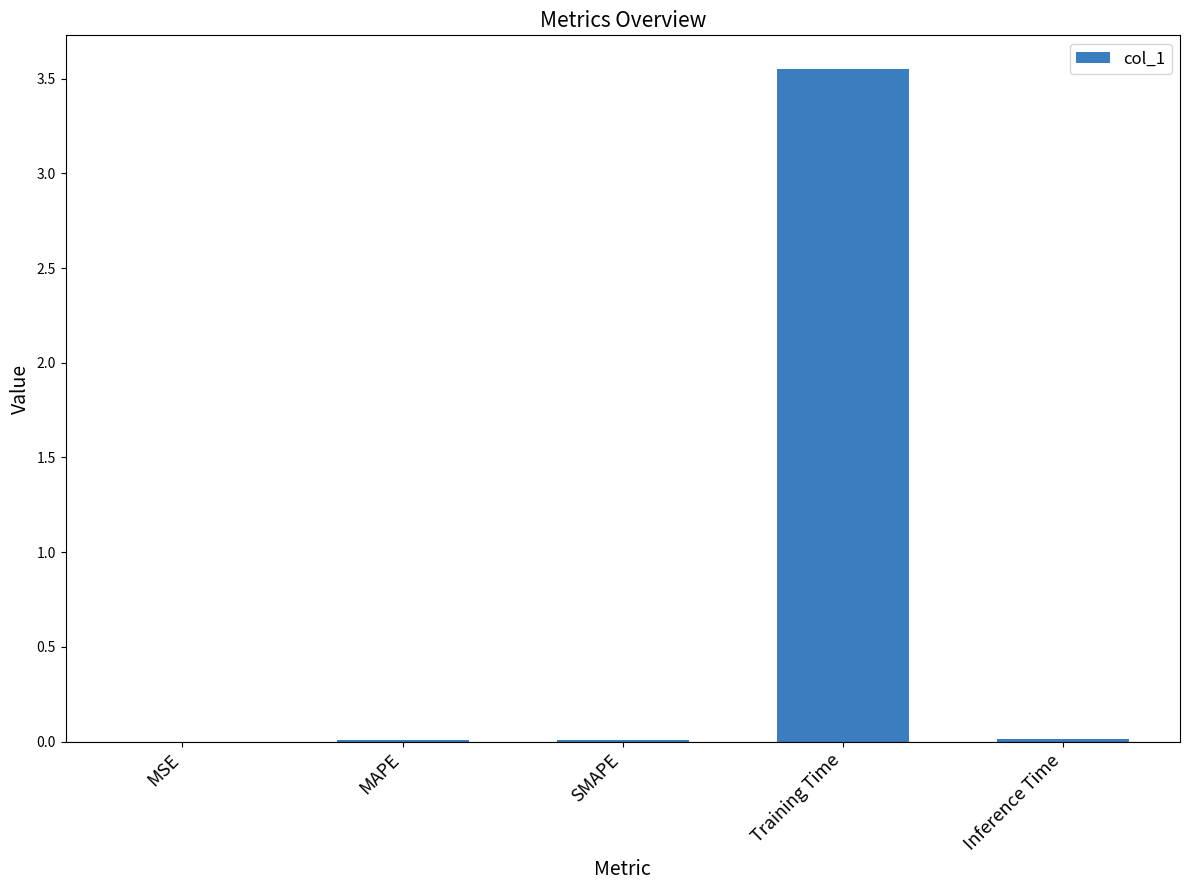

Are the bars grouped side by side (vs. stacked)?

No